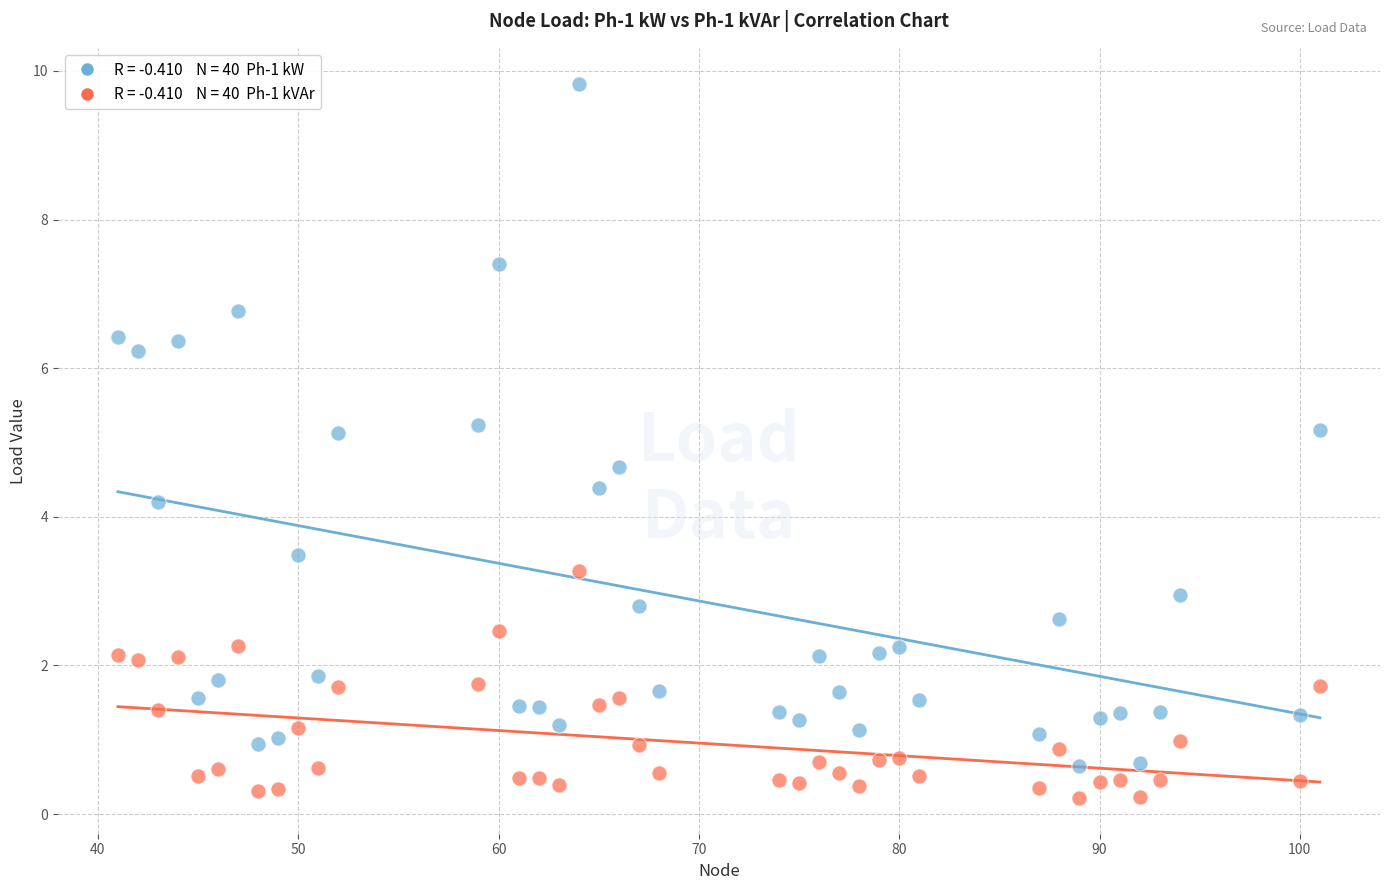

Across all data points, what is the range of Y values (max minus min)?

9.6